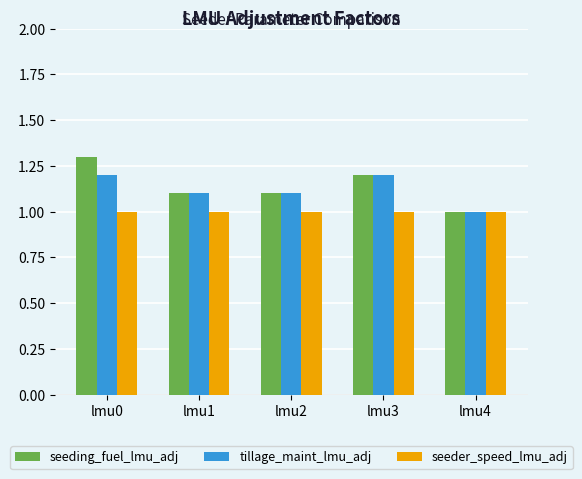

What are all the series names shown in the legend?

seeding_fuel_lmu_adj, tillage_maint_lmu_adj, seeder_speed_lmu_adj